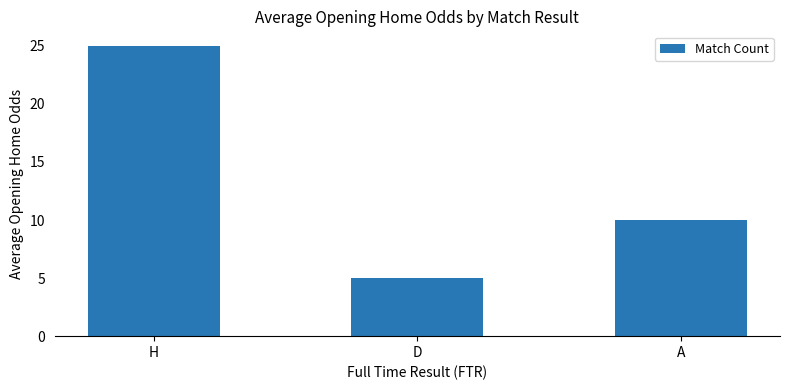

What is the difference between the maximum and minimum values?

20